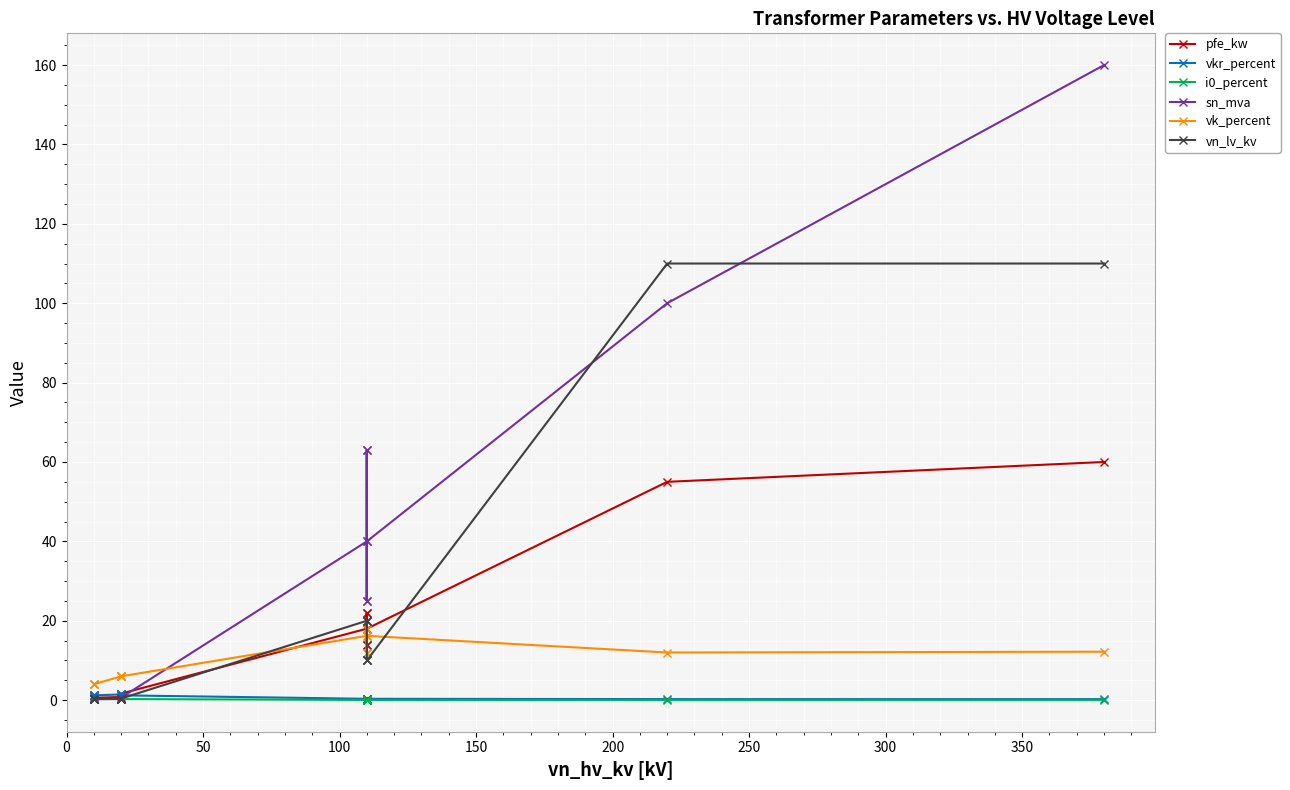

Reading left to right, transcribe all the data shown in this chart.

pfe_kw: 0.9	1.2	0.6	0.8	1.4	1.6	18.0	22.0	14.0	22.0	14.0	18.0	55.0	60.0
vkr_percent: 1.3	1.1	1.2	1.4	1.4	1.2	0.3	0.3	0.4	0.3	0.4	0.3	0.3	0.2
i0_percent: 0.2	0.2	0.2	0.3	0.3	0.3	0.1	0.0	0.1	0.0	0.1	0.1	0.1	0.1
sn_mva: 0.4	0.6	0.2	0.2	0.4	0.6	40.0	63.0	25.0	63.0	25.0	40.0	100.0	160.0
vk_percent: 4.0	4.0	4.0	6.0	6.0	6.0	16.2	18.0	12.0	18.0	12.0	16.2	12.0	12.2
vn_lv_kv: 0.4	0.4	0.4	0.4	0.4	0.4	20.0	20.0	20.0	10.0	10.0	10.0	110.0	110.0